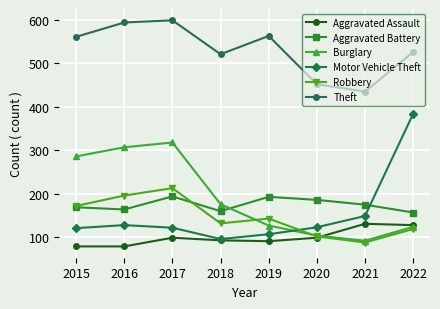

What is the difference between the highest and lowest values at 2016?

515